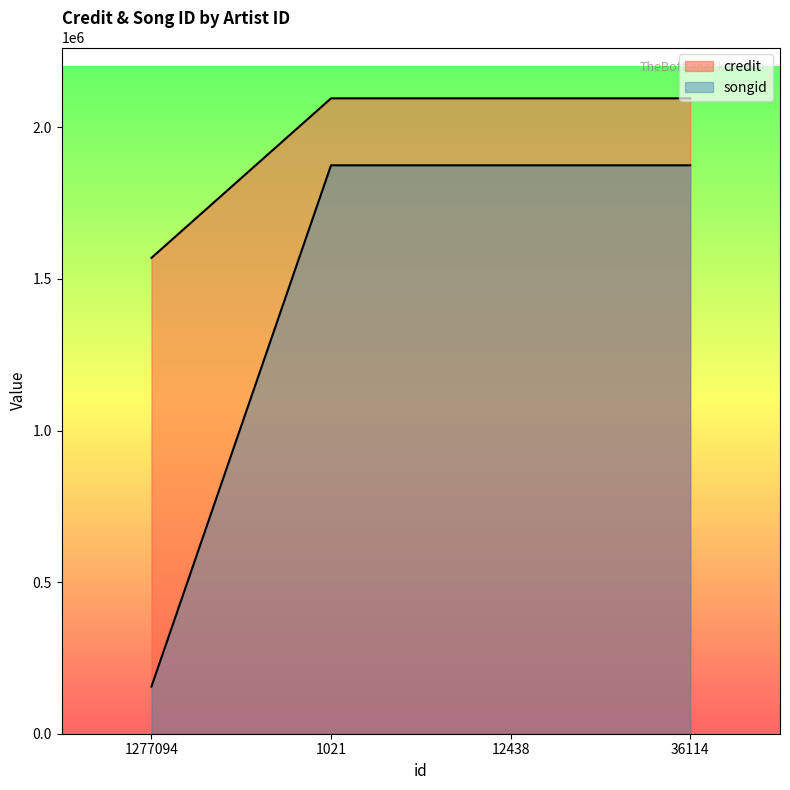

Which series has the largest range (max minus min)?

songid